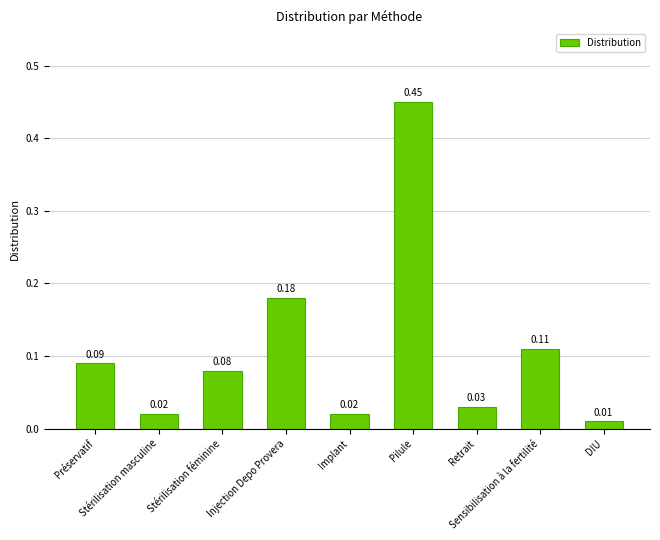

Which category has the highest value across all series?

Pilule